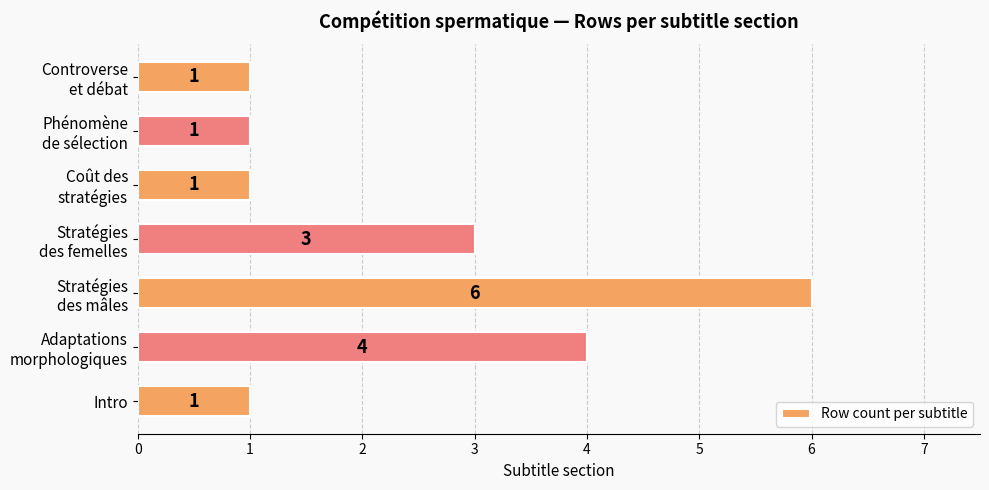

What is the difference between the maximum and minimum values?

5